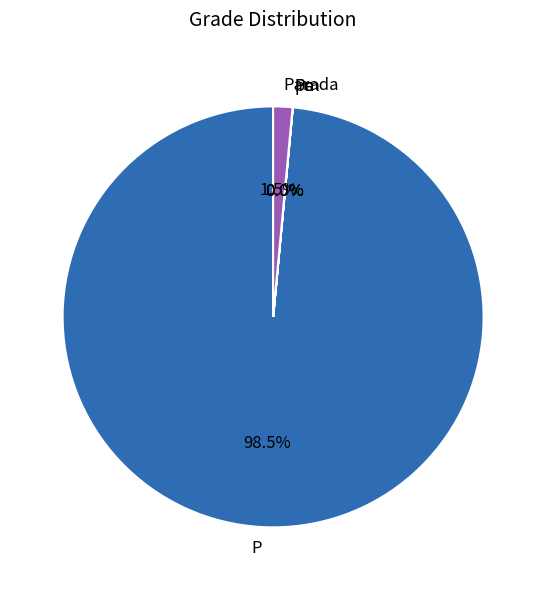

Which category has the biggest portion of the pie?

P